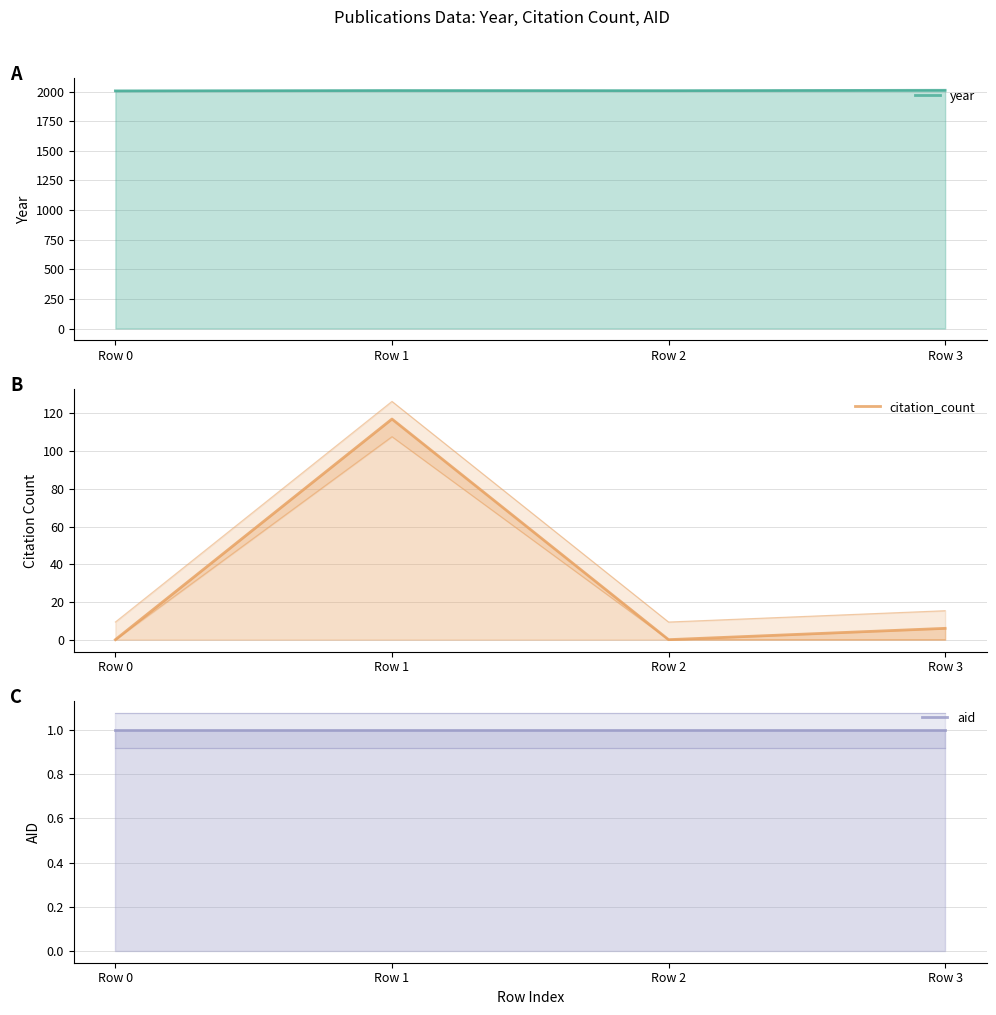

What is the difference between the maximum and minimum values in the citation_count series?

117